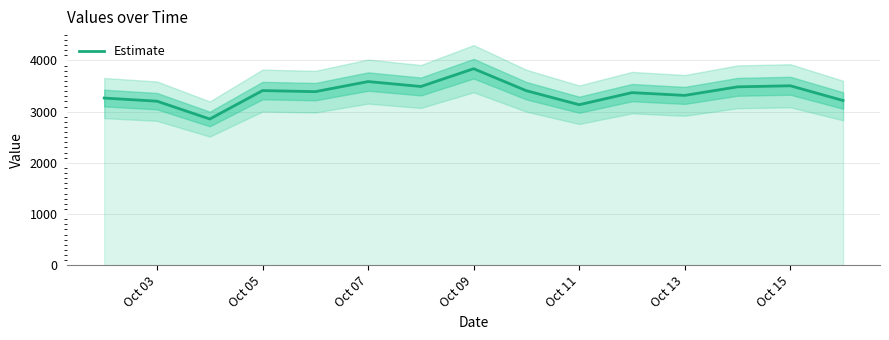

What is the highest value of the Estimate series?

3838